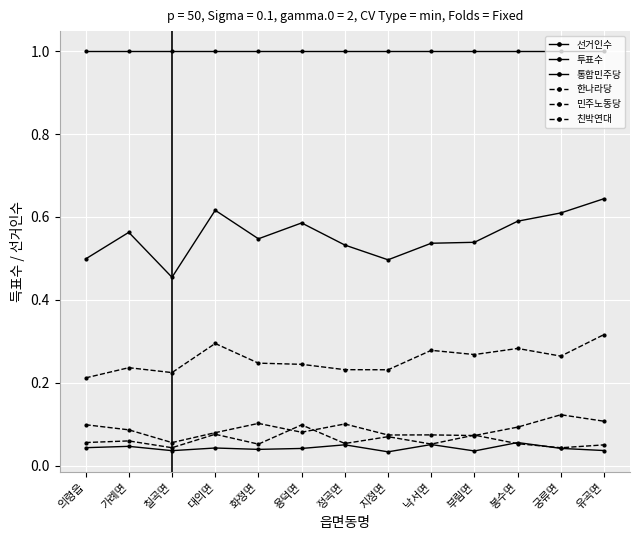

List the labels in order of 투표수 value, smallest first.

칠곡면, 지정면, 의령읍, 정곡면, 낙서면, 부림면, 화정면, 가례면, 용덕면, 봉수면, 궁류면, 대의면, 유곡면